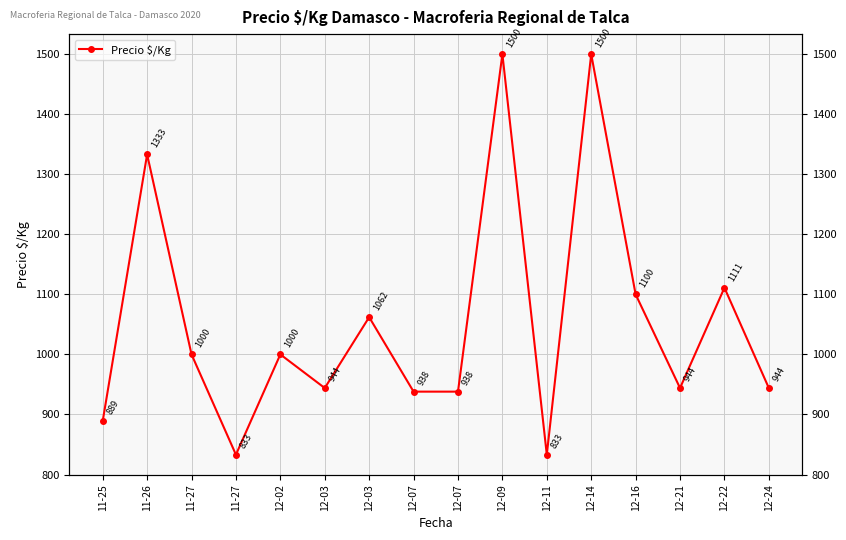

Which category has the highest value across all series?

12-09